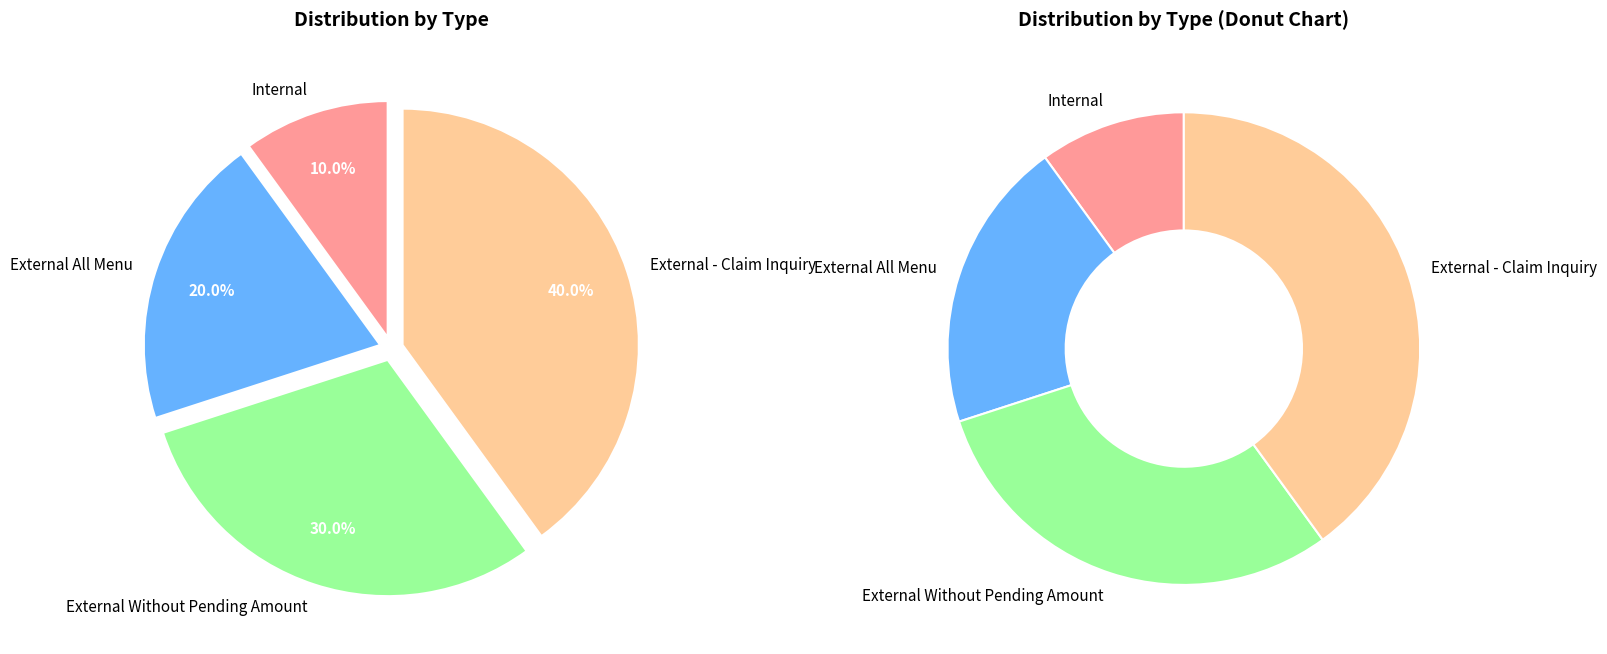

Do External - Claim Inquiry and Internal together represent more than half of the pie?

No